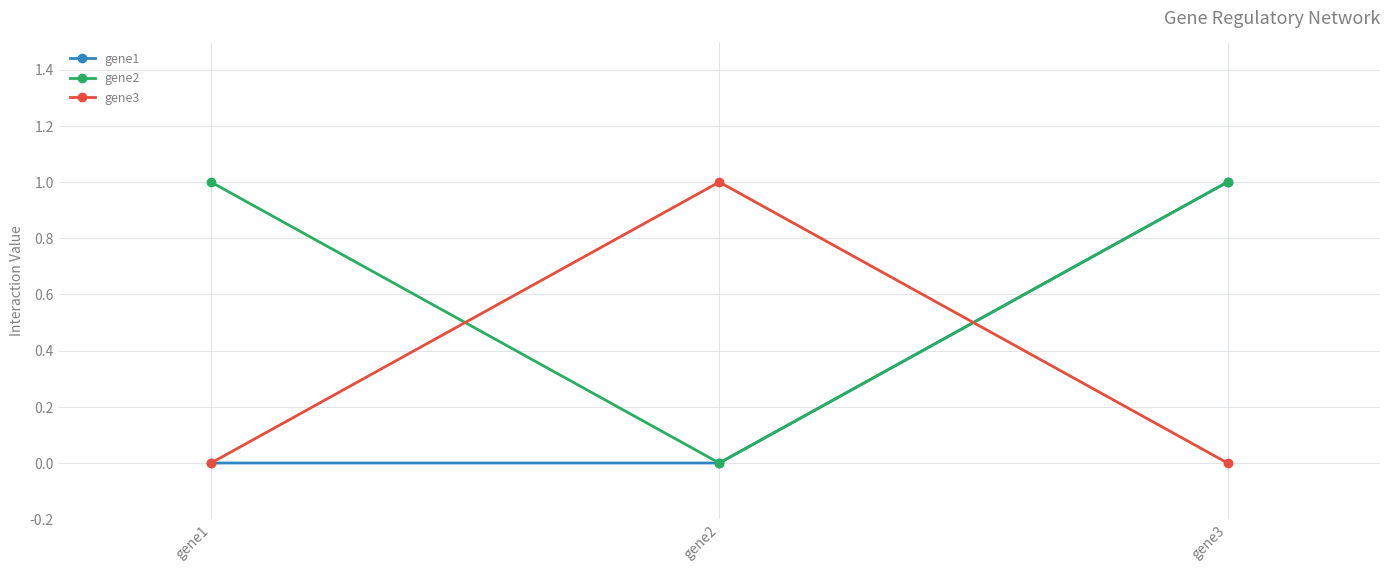

What are all the series names shown in the legend?

gene1, gene2, gene3